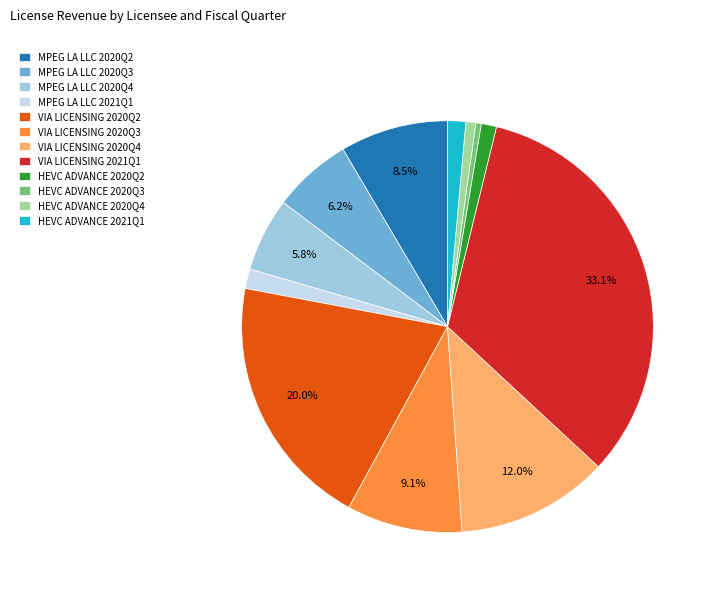

To the nearest percent, what is the average slice percentage?

8%